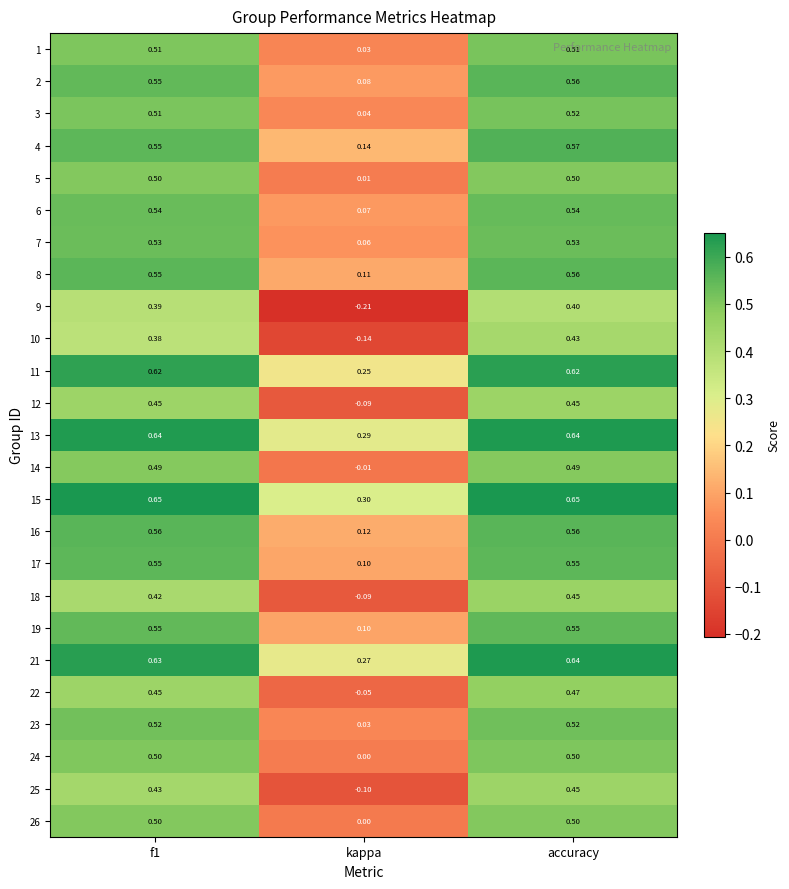

Between f1 and accuracy, which series saw the biggest shift?

10